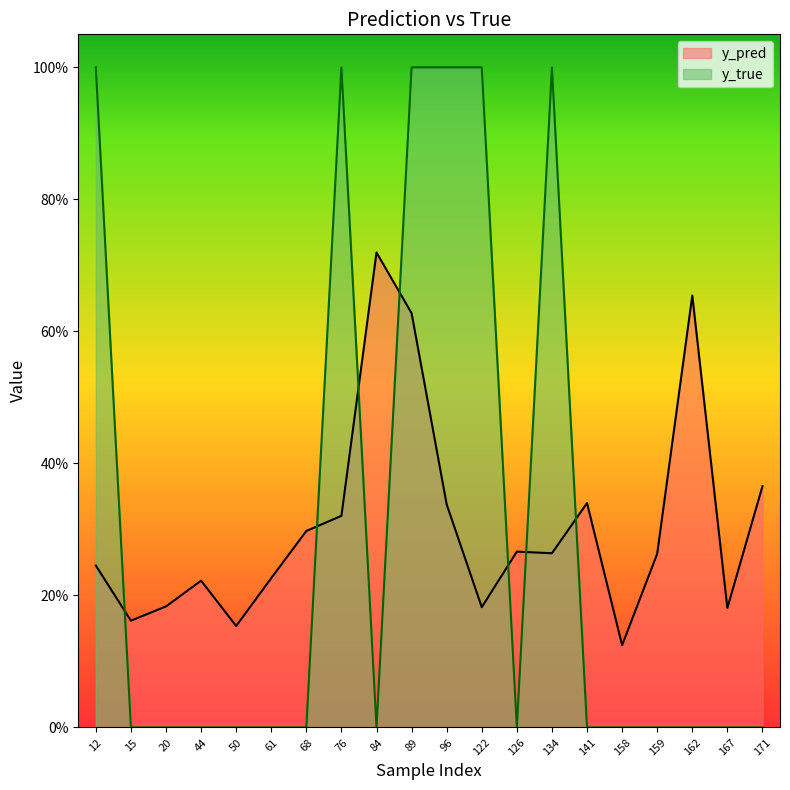

At which label is y_pred closest to 0?

158